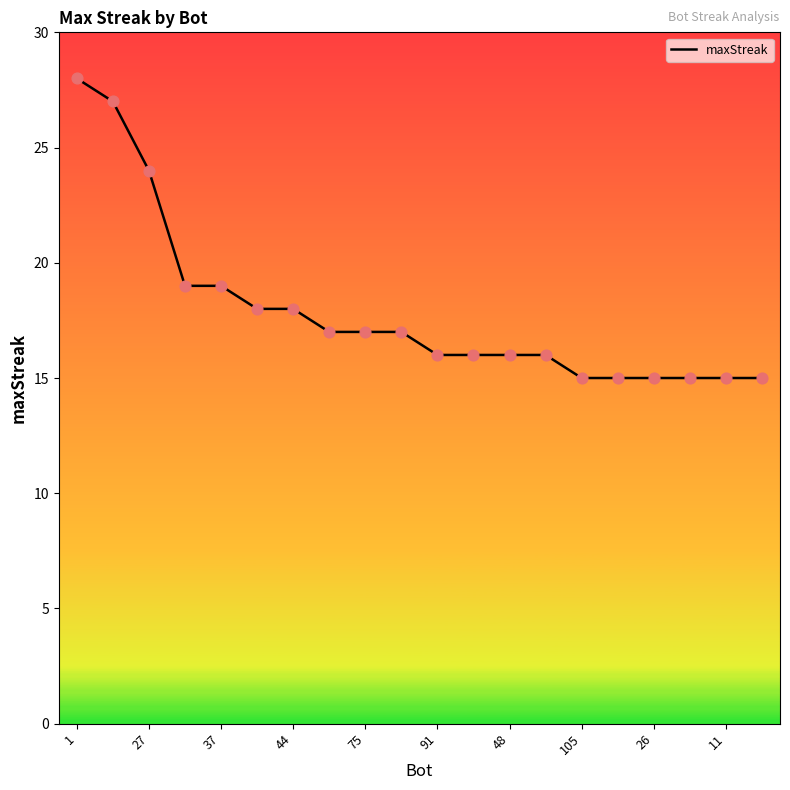

What is the difference between the maximum and minimum values?

13